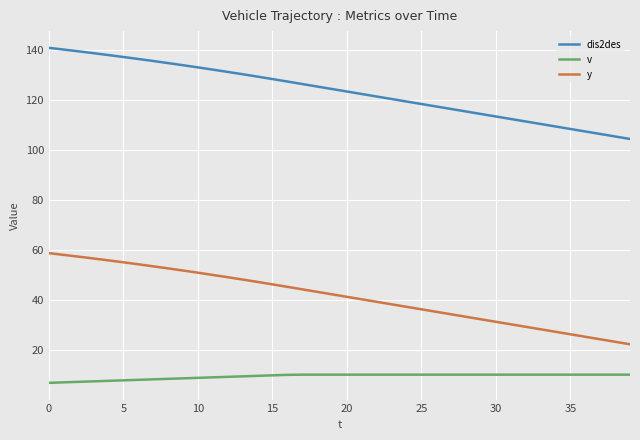

What is the difference between the maximum and minimum values in the v series?

3.3